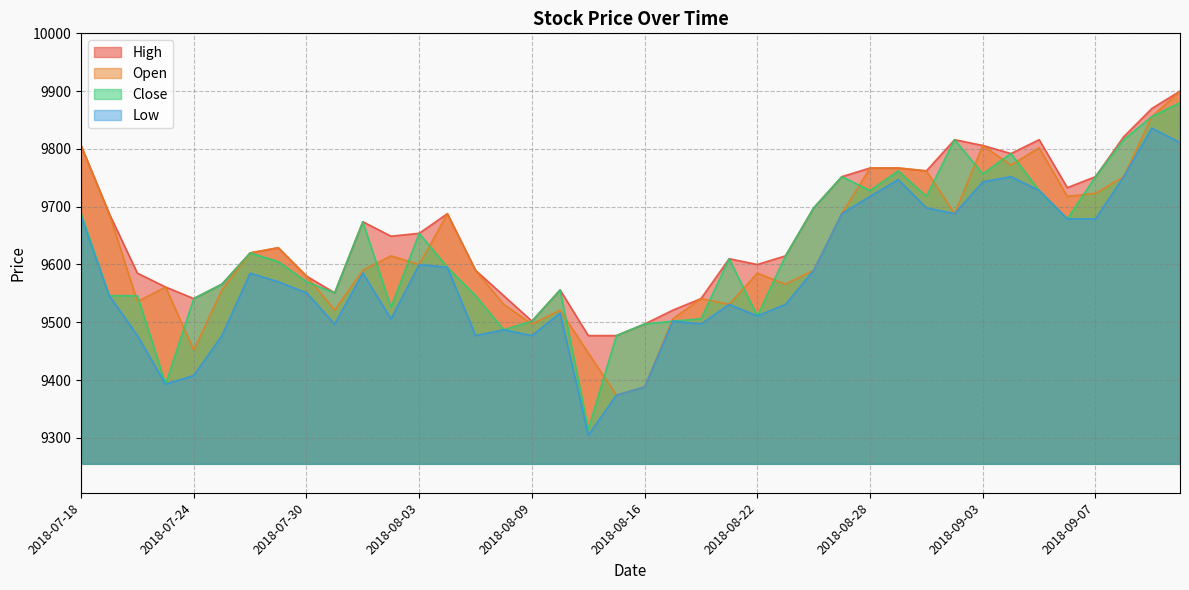

What value does the Low series have at 2018-08-27, to the nearest 50?

9700